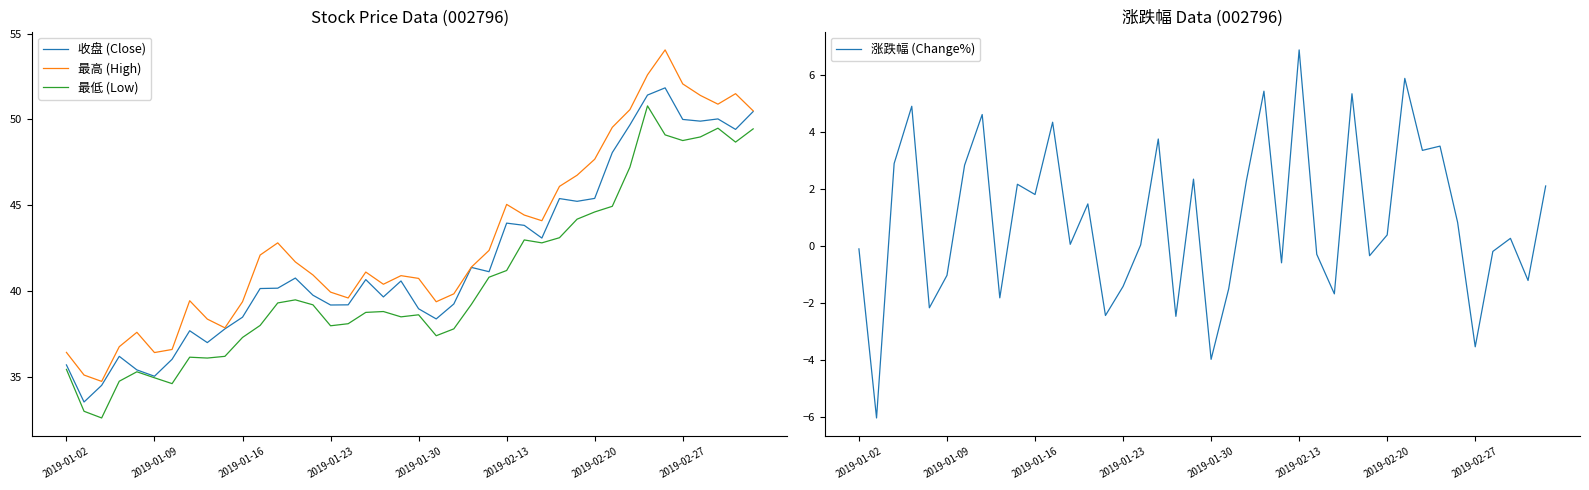

What is the approximate value of 最低 (Low) at 2019-02-27?

48.8